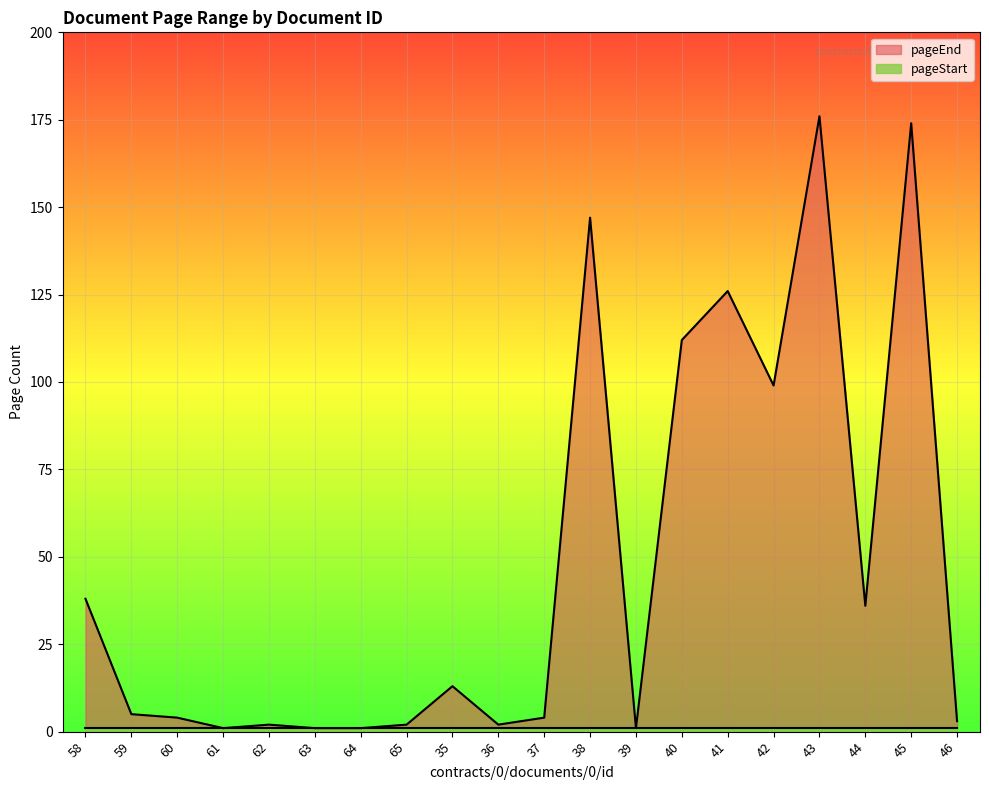

True or false: the data shows 2 at 62.

True